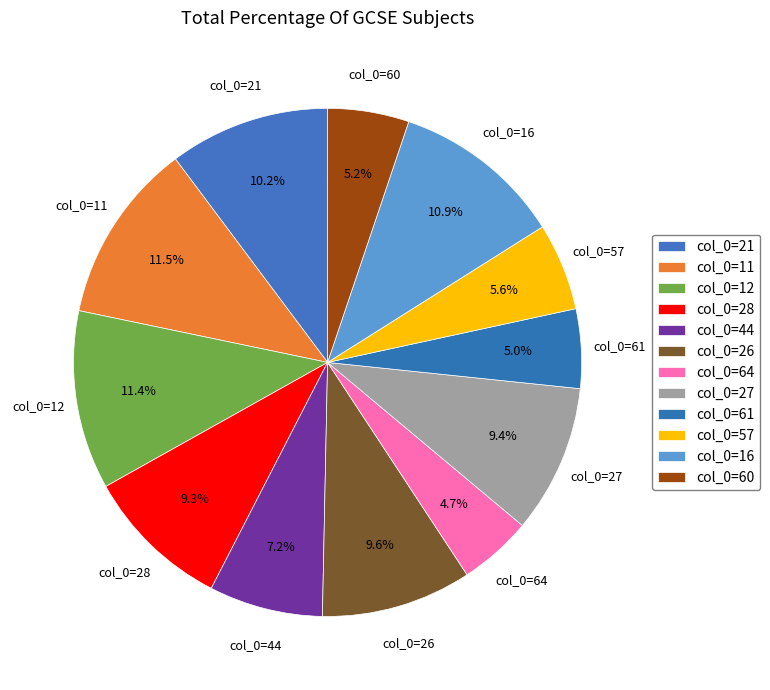

What percentage do col_0=28 and col_0=16 together represent?

20.2%